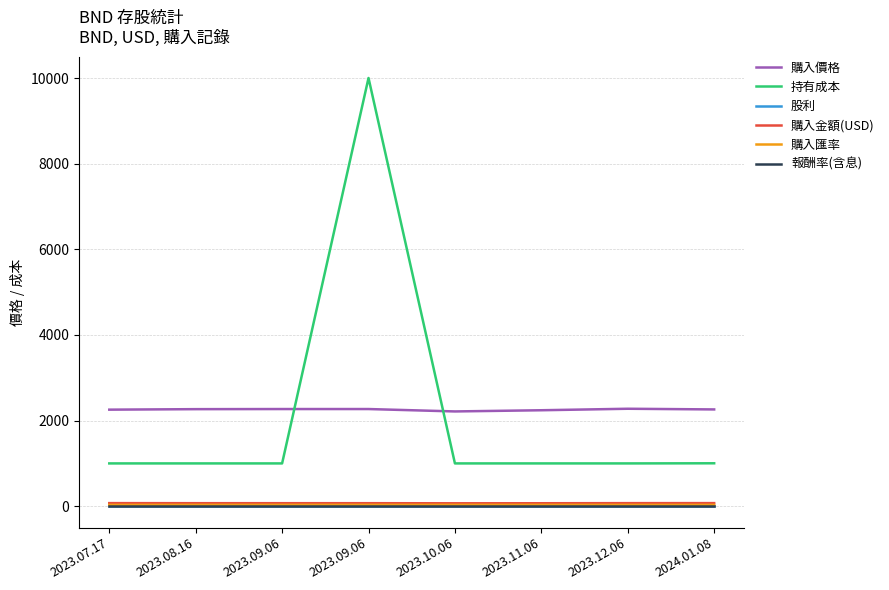

Where is the first local maximum for 持有成本?

2023.09.06